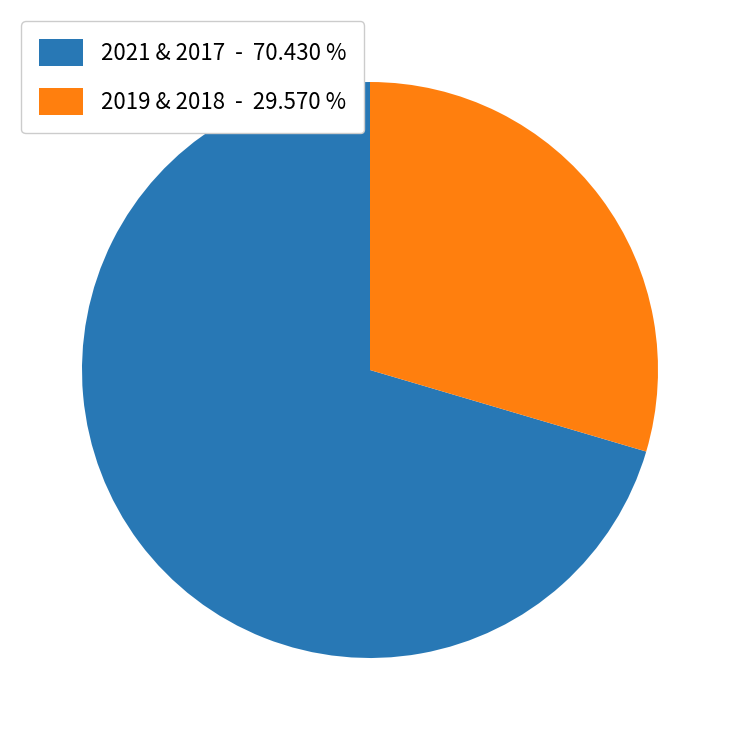

Which has a higher value, 2019 & 2018 - 29.570 % or 2021 & 2017 - 70.430 %?

2021 & 2017 - 70.430 %